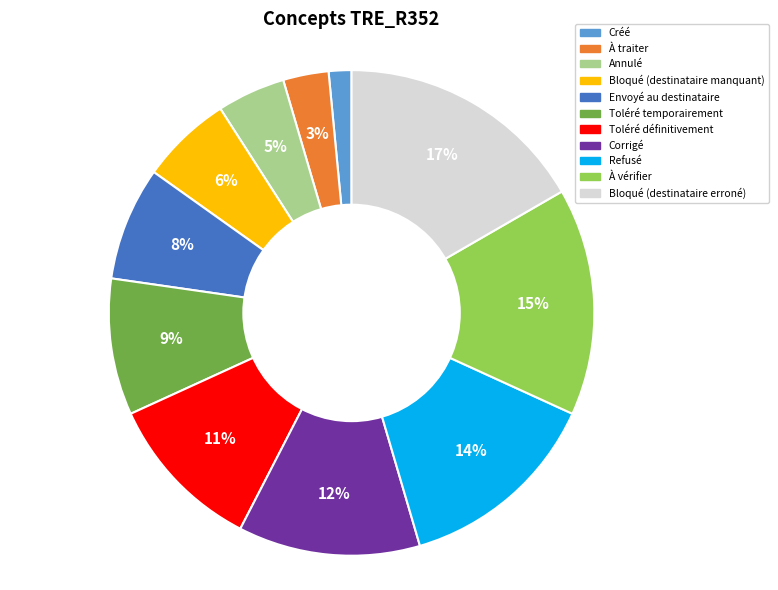

Is there any slice that represents more than half of the pie?

No